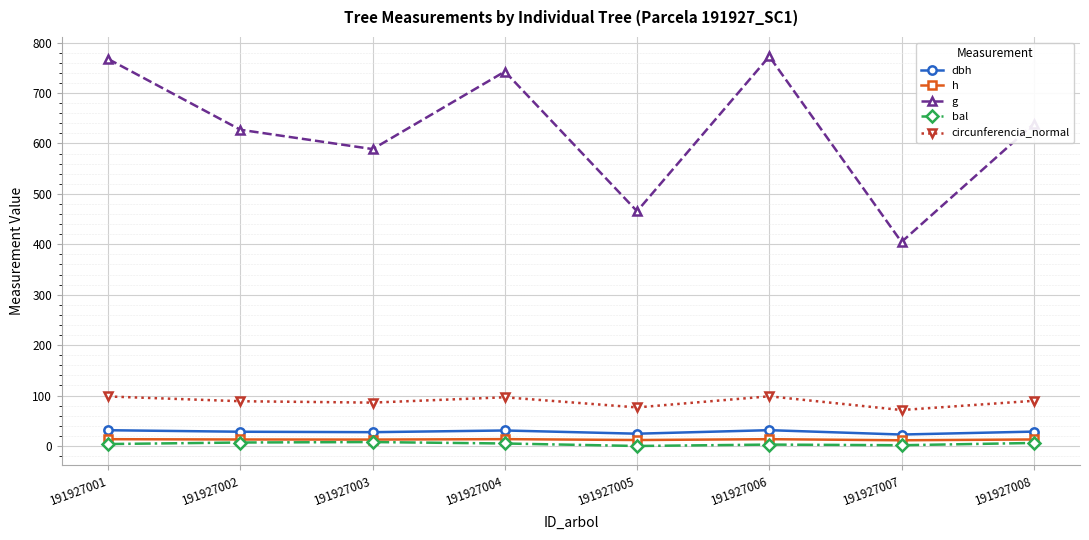

True or false: bal and dbh cross at least once.

False